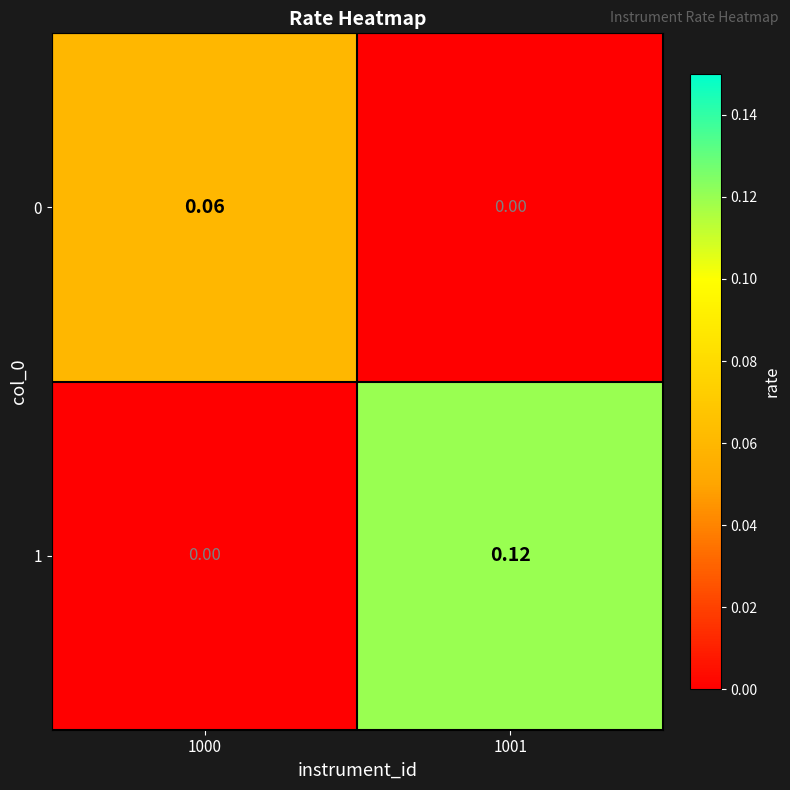

Is the value of 0 at 1001 greater than the value of 1 at 1001?

No